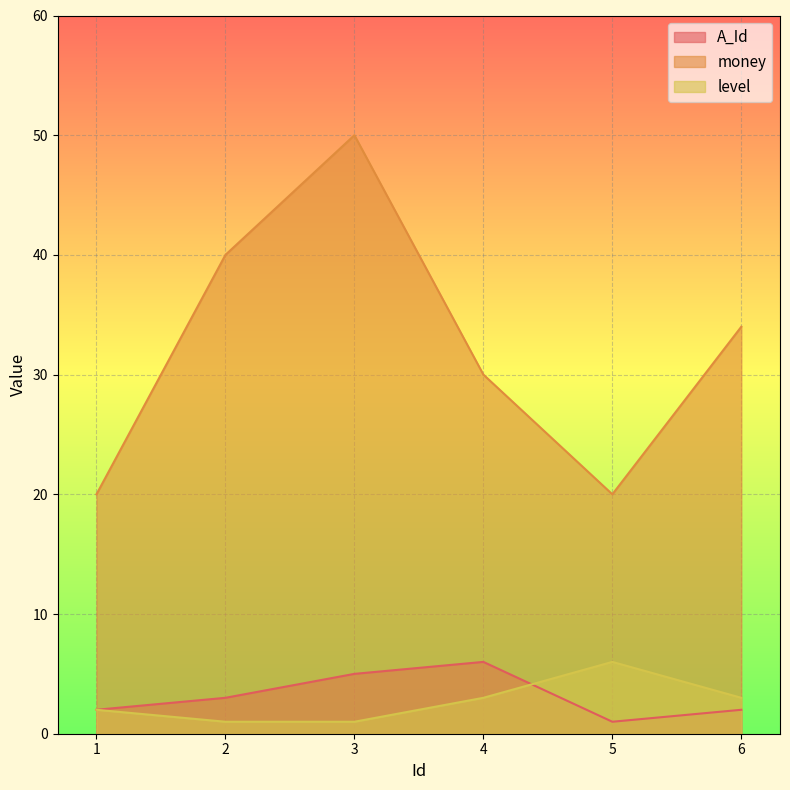

What is the average value of the money series?

32